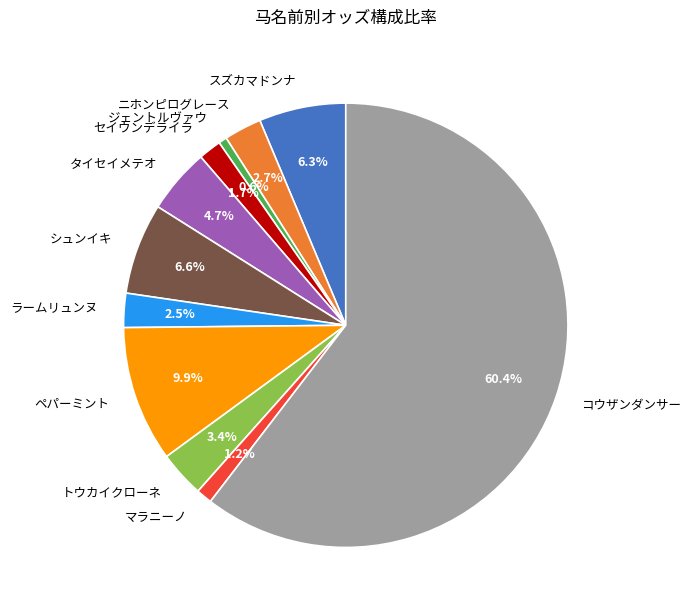

To the nearest percent, what is the combined percentage of ペパーミント and ニホンピログレース?

13%